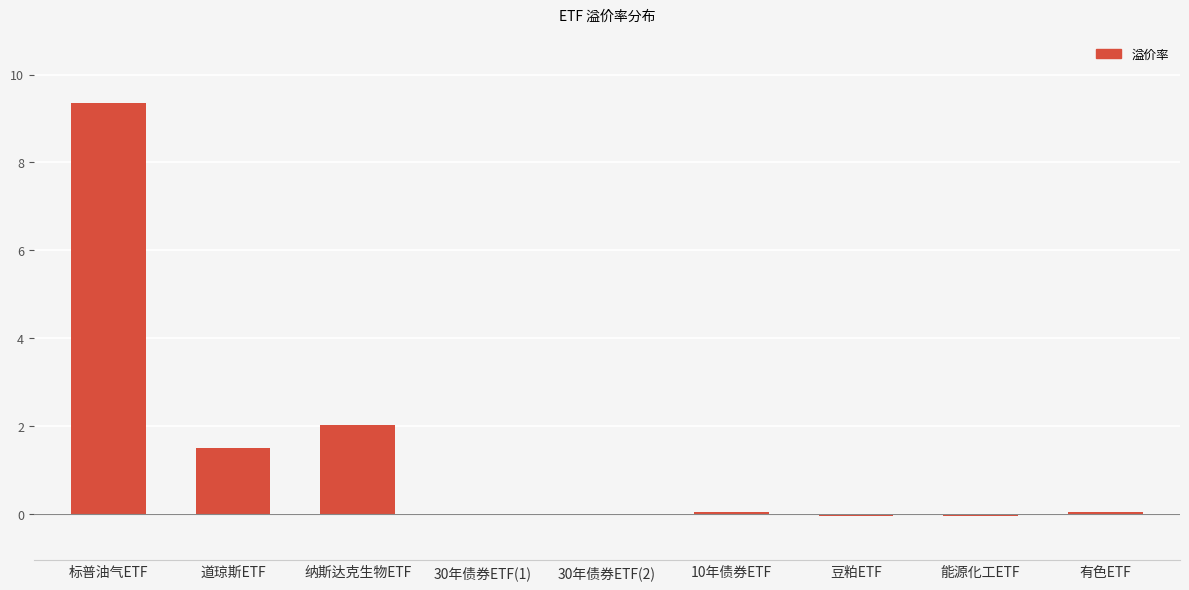

What is the maximum value shown in the chart?

9.4